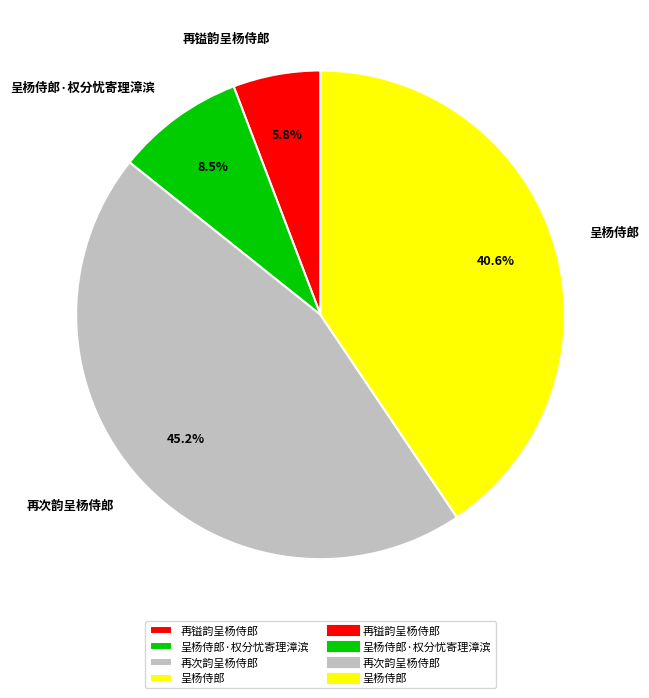

Is it true that 呈杨侍郎·权分忧寄理漳滨 is 1% of the pie?

False